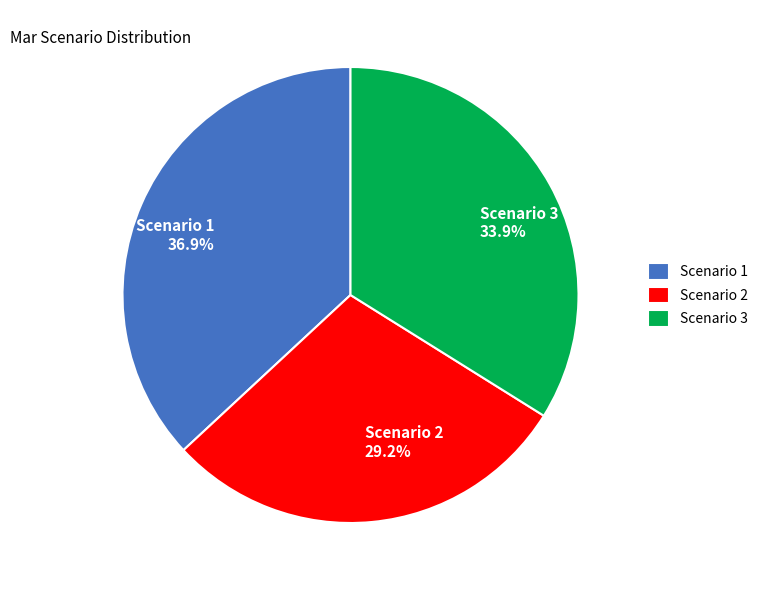

What is the ratio of the value at Scenario 1 to the value at Scenario 2?

1.3